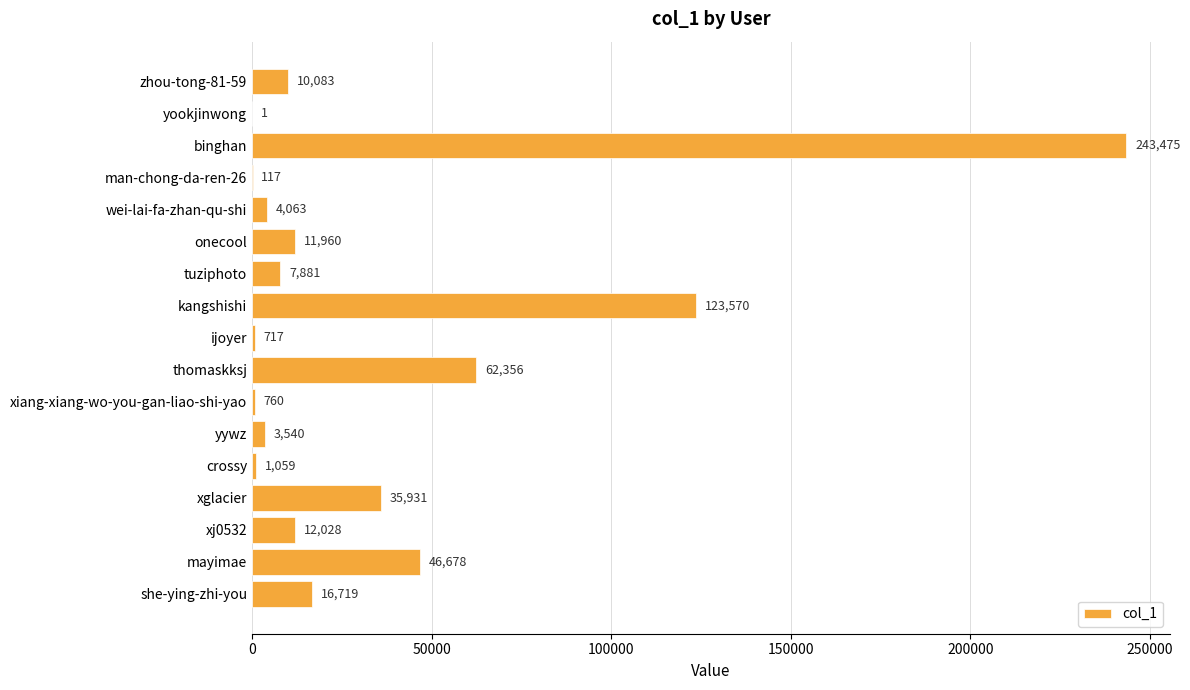

Which has a higher value, crossy or yookjinwong?

crossy